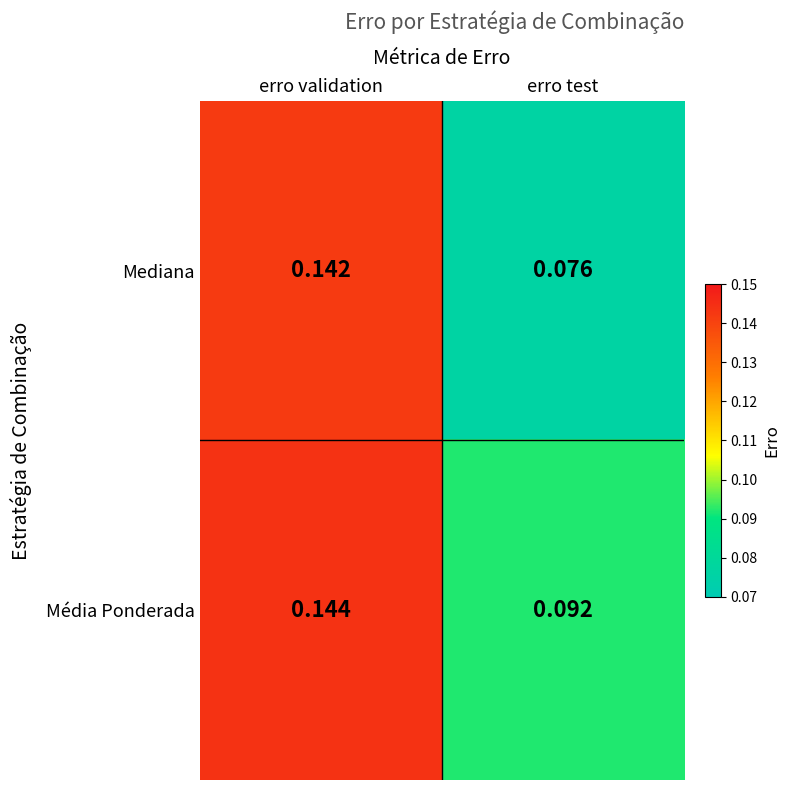

At which category is the sum across all series the highest?

erro validation